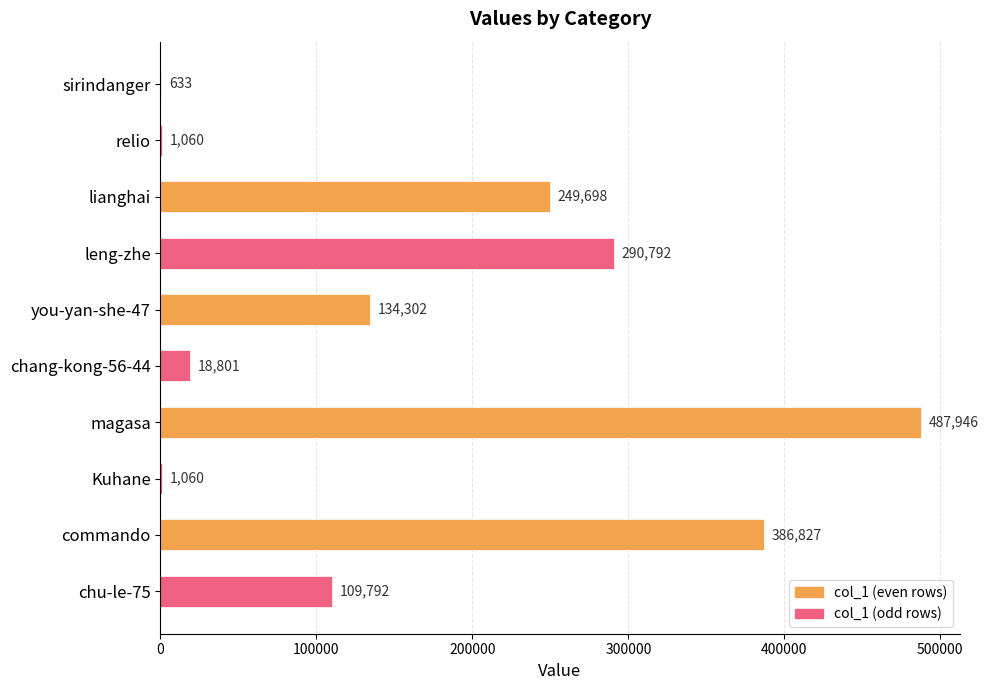

What is the ratio of the value at commando to the value at you-yan-she-47?

2.9